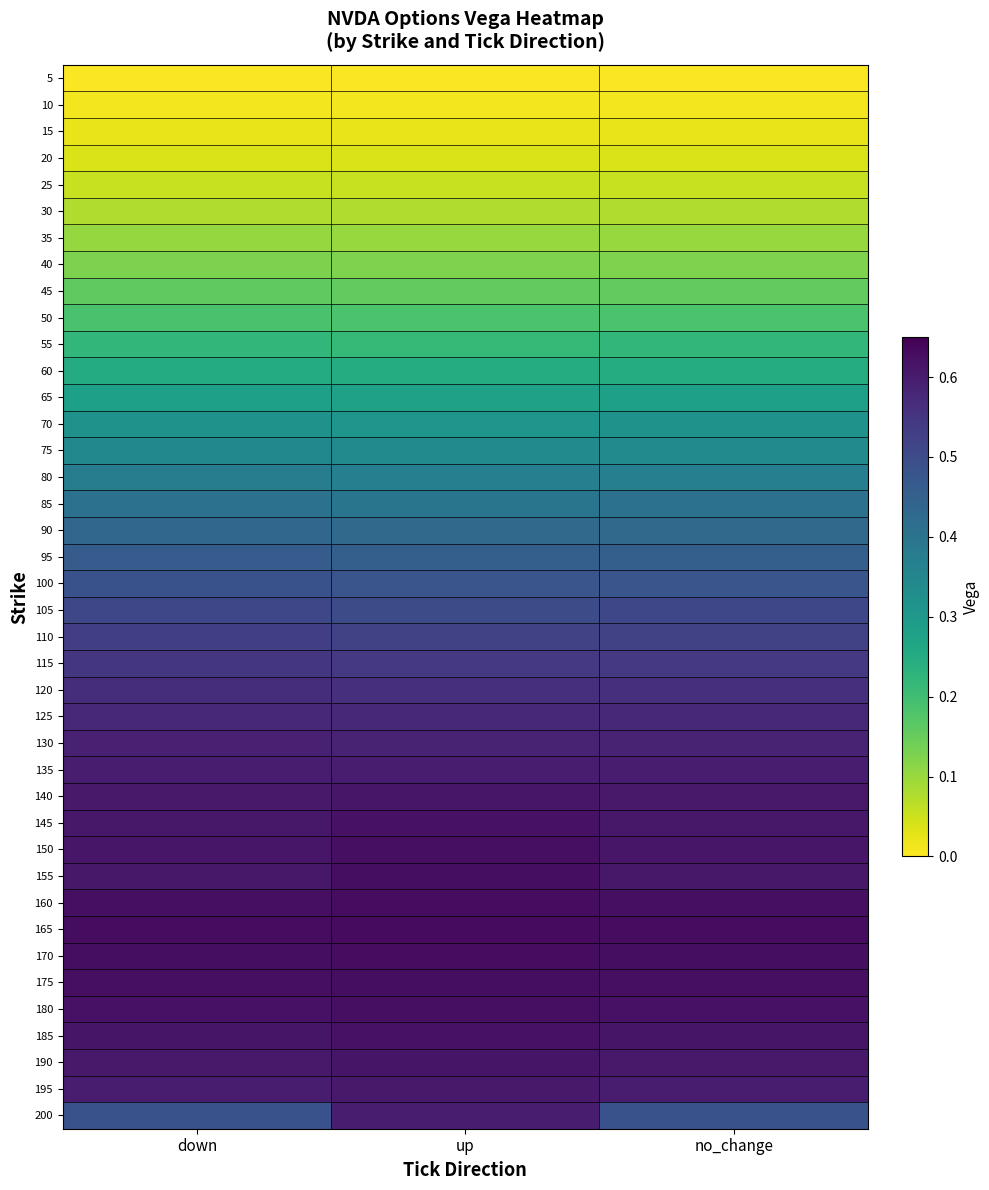

What is the difference between the highest and lowest values at no_change?

0.6